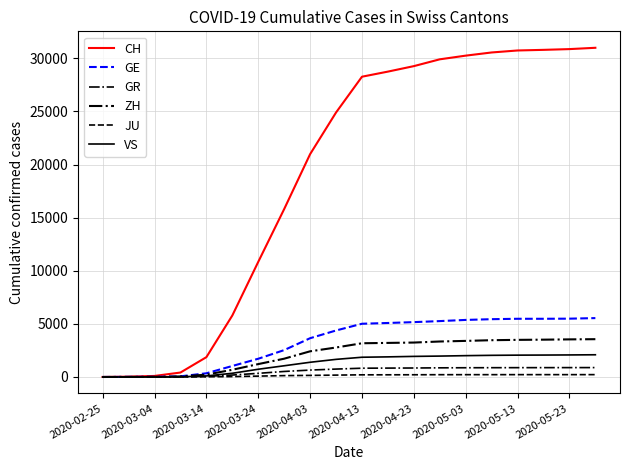

Does the chart have visible grid lines?

Yes